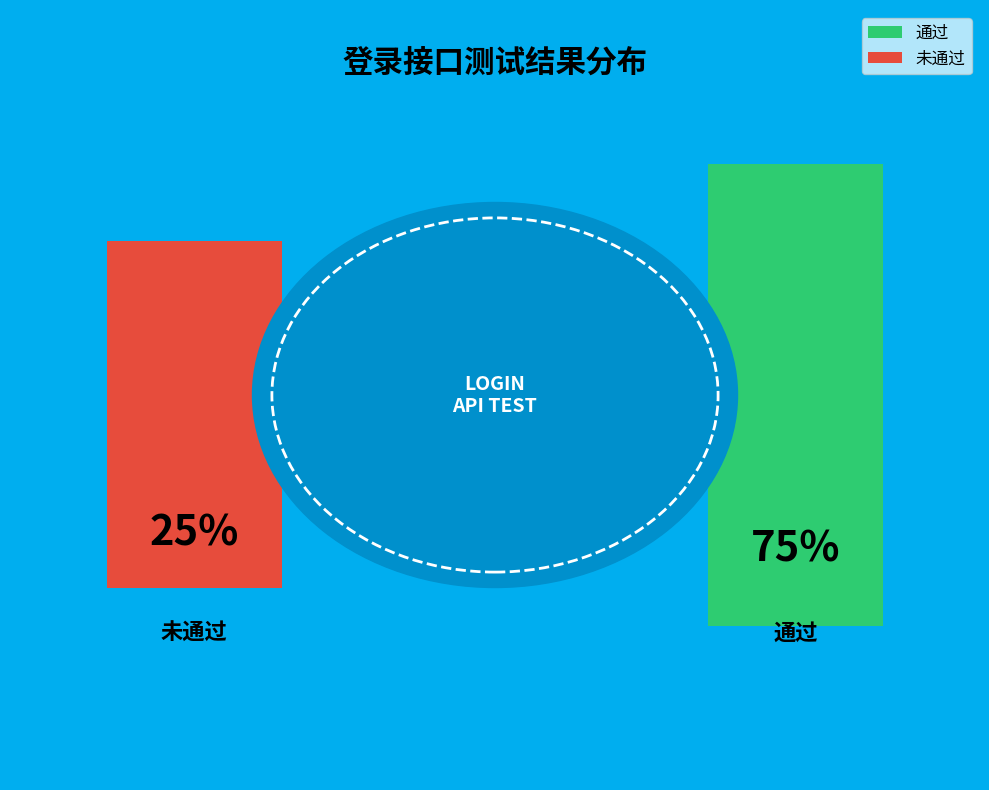

What percentage do 未通过 and 通过 together represent?

100.0%